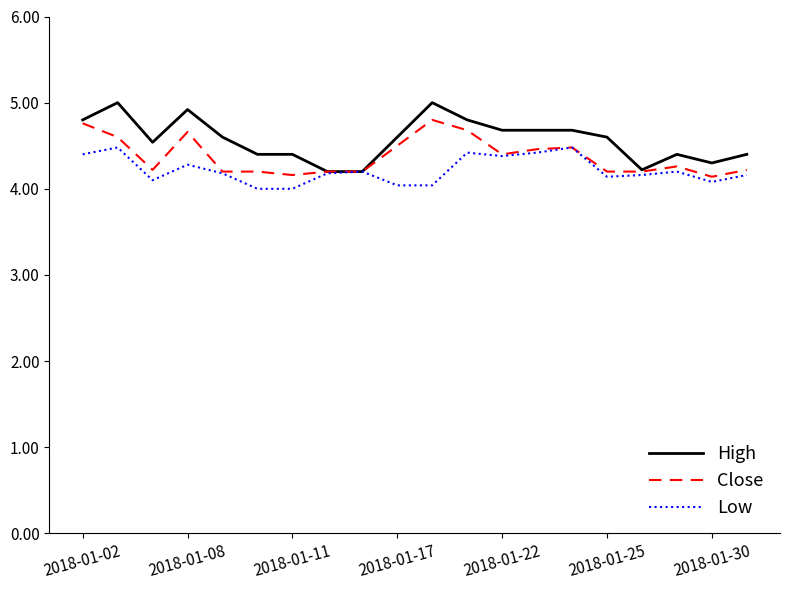

Which series has the largest range (max minus min)?

High